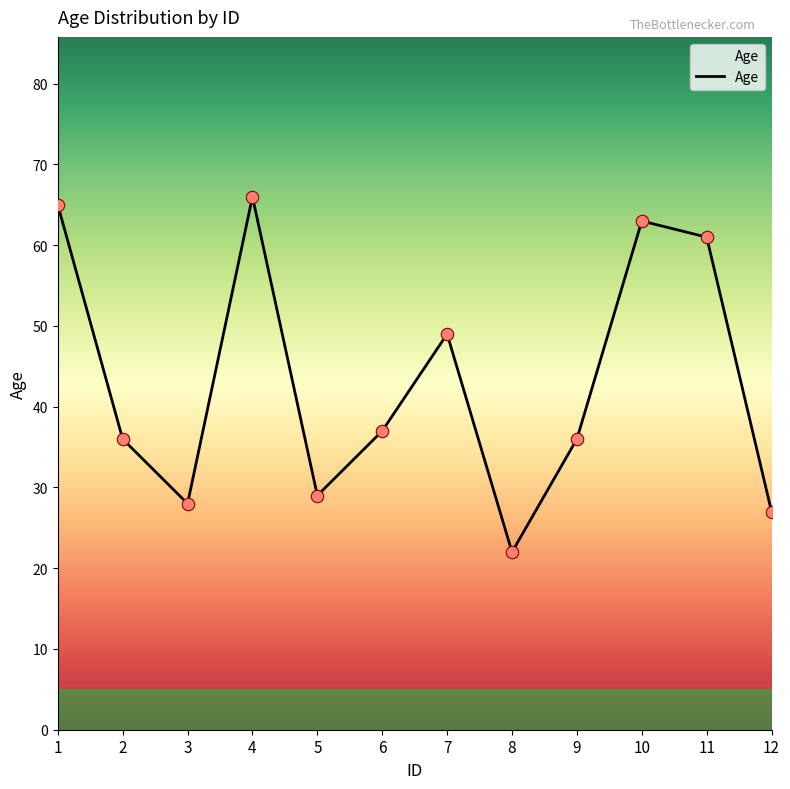

Approximately how many times larger is the value at 4 compared to 7?

1.3